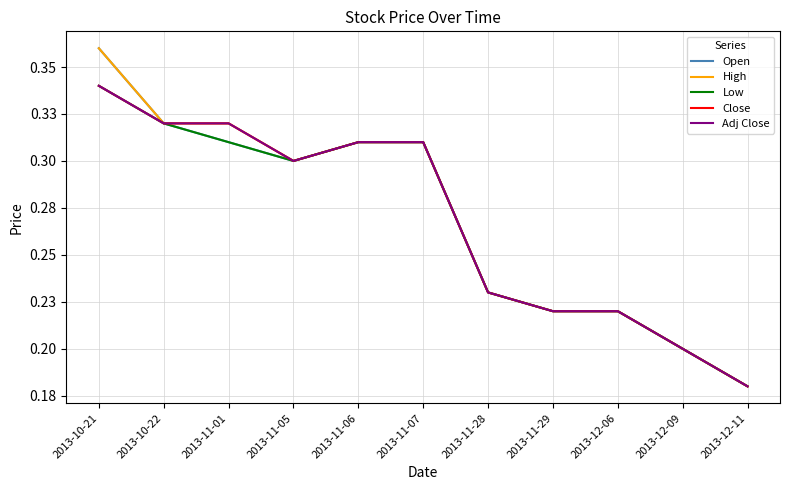

True or false: Open and High intersect in this chart.

False